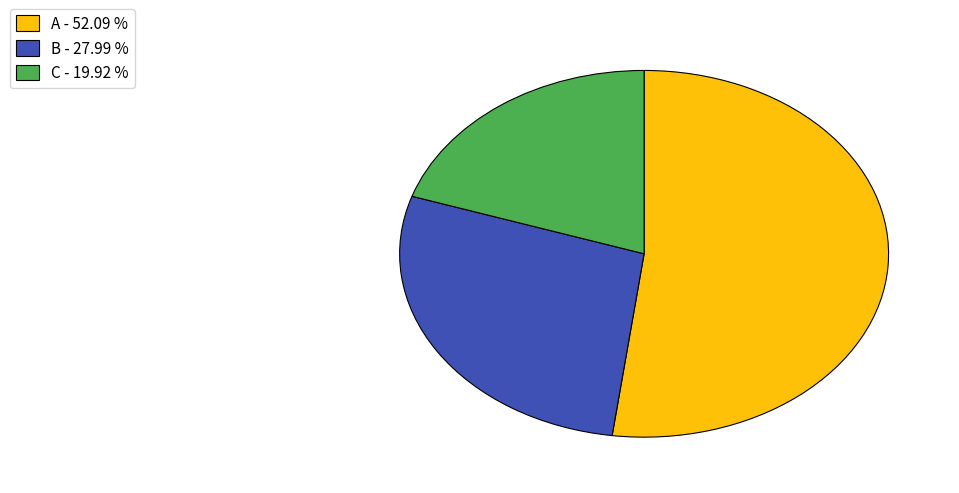

Combined, do A - 52.09 % and B - 27.99 % account for over 50%?

Yes